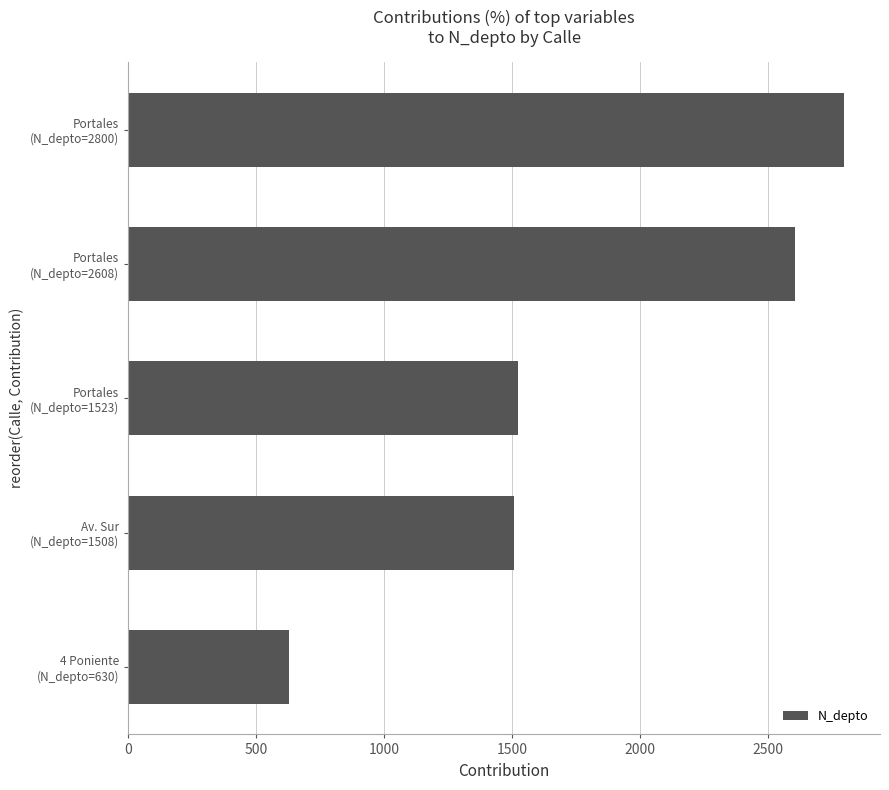

Reading top to bottom, extract all data points from this chart.

2800	2608	1523	1508	630